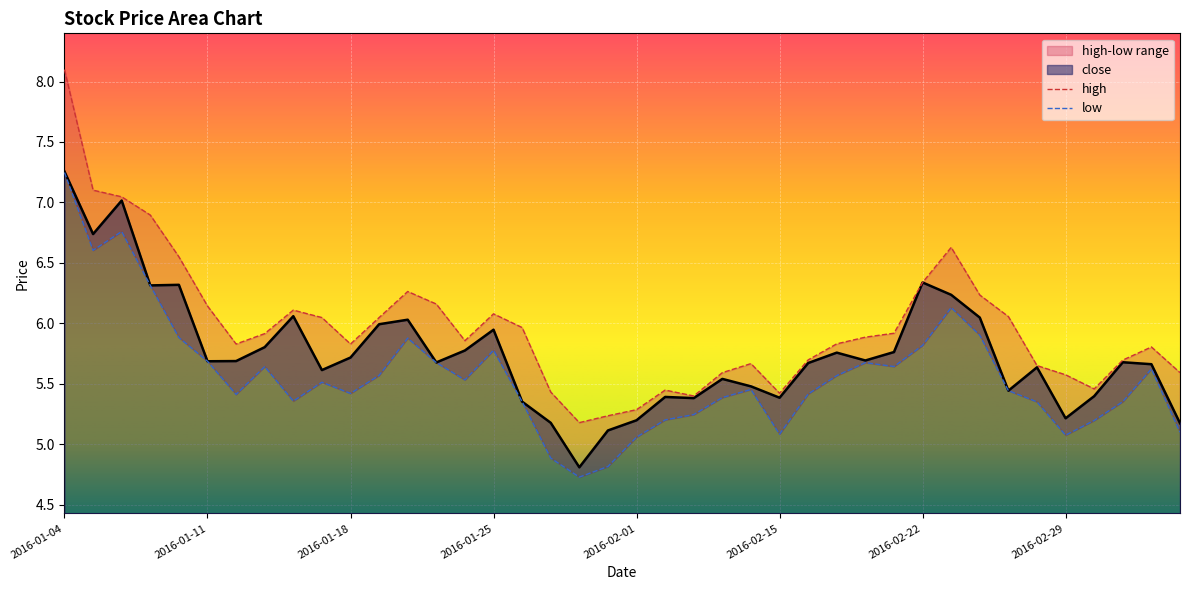

What is the value of the low point at the 8th from the left?

5.6